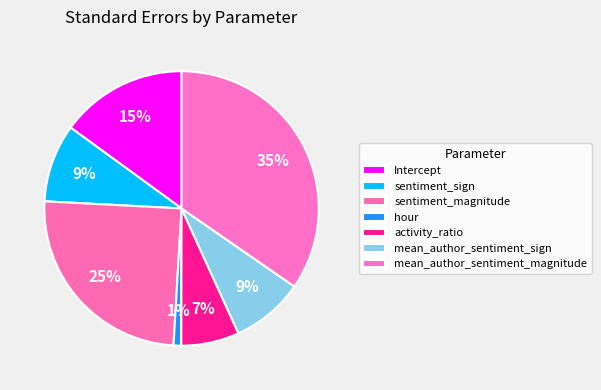

How many slices are in this pie chart?

7